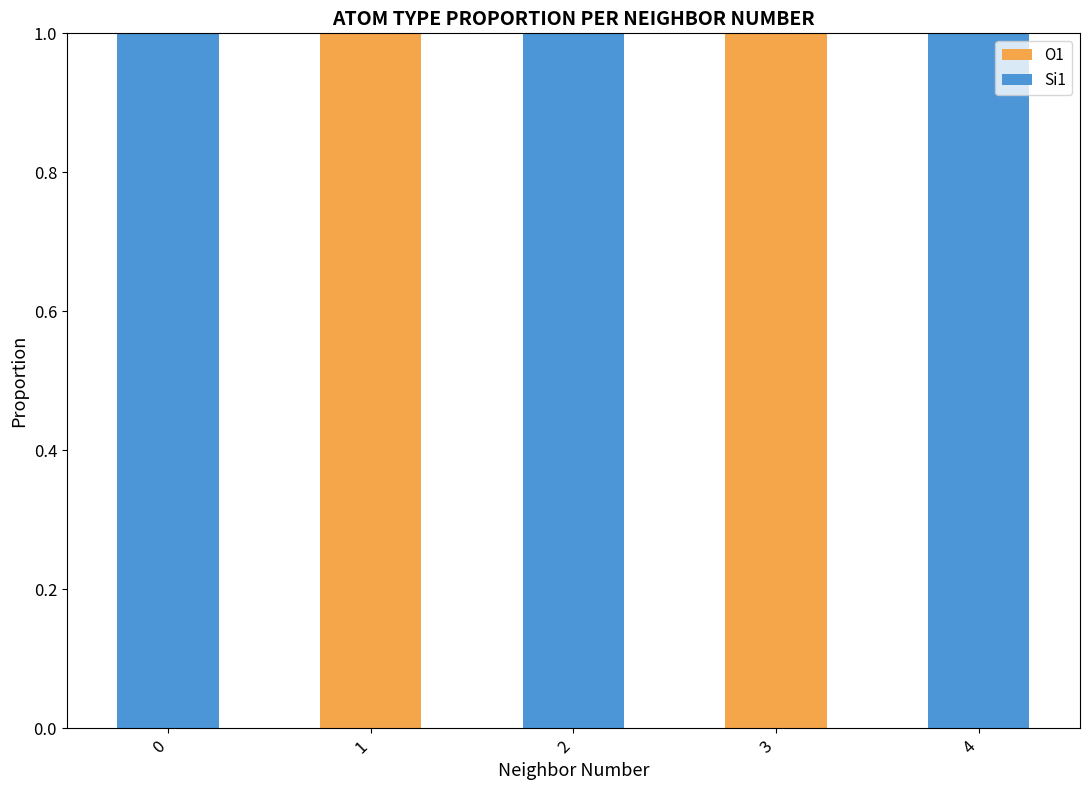

Is it true that O1 equals 0 at 1?

False